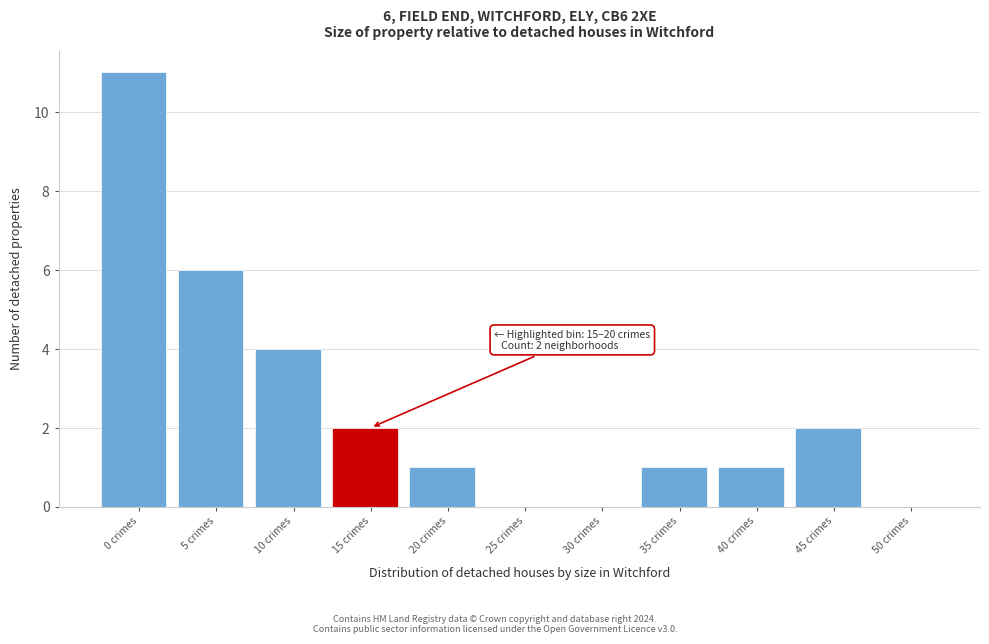

Reading left to right, extract all data points from this chart.

0 crimes=11	5 crimes=6	10 crimes=4	15 crimes=2	20 crimes=1	25 crimes=0	30 crimes=0	35 crimes=1	40 crimes=1	45 crimes=2	50 crimes=0